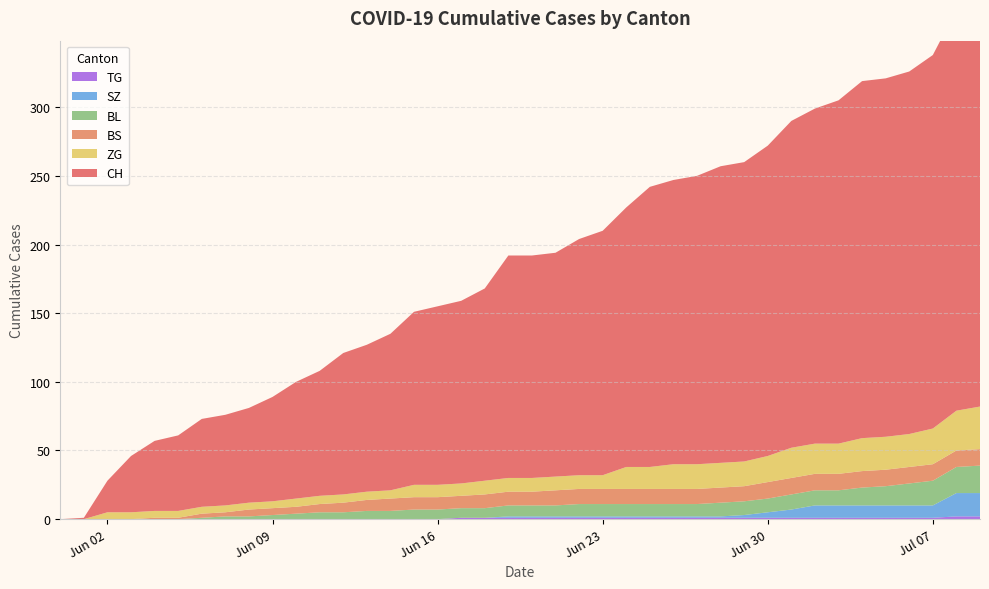

Reading left to right, extract all data points from this chart.

CH: 0	1	23	41	51	55	64	66	69	76	85	91	103	107	114	126	130	133	140	162	162	163	172	178	189	204	207	210	216	218	226	238	244	250	260	261	264	272	292	303
BS: 0	0	0	0	1	1	3	3	5	5	5	6	7	8	9	9	9	9	10	10	10	11	11	11	11	11	11	11	11	11	12	12	12	12	12	12	12	12	12	12
SZ: 0	0	0	0	0	0	0	0	0	0	0	0	0	0	0	0	0	0	0	1	1	1	1	1	1	1	1	1	1	2	4	6	9	9	9	9	9	9	17	17
TG: 0	0	0	0	0	0	0	0	0	0	0	0	0	0	0	0	0	1	1	1	1	1	1	1	1	1	1	1	1	1	1	1	1	1	1	1	1	1	2	2
BL: 0	0	0	0	0	0	1	2	2	3	4	5	5	6	6	7	7	7	7	8	8	8	9	9	9	9	9	9	10	10	10	11	11	11	13	14	16	18	19	20
ZG: 0	0	5	5	5	5	5	5	5	5	6	6	6	6	6	9	9	9	10	10	10	10	10	10	16	16	18	18	18	18	19	22	22	22	24	24	24	26	29	31